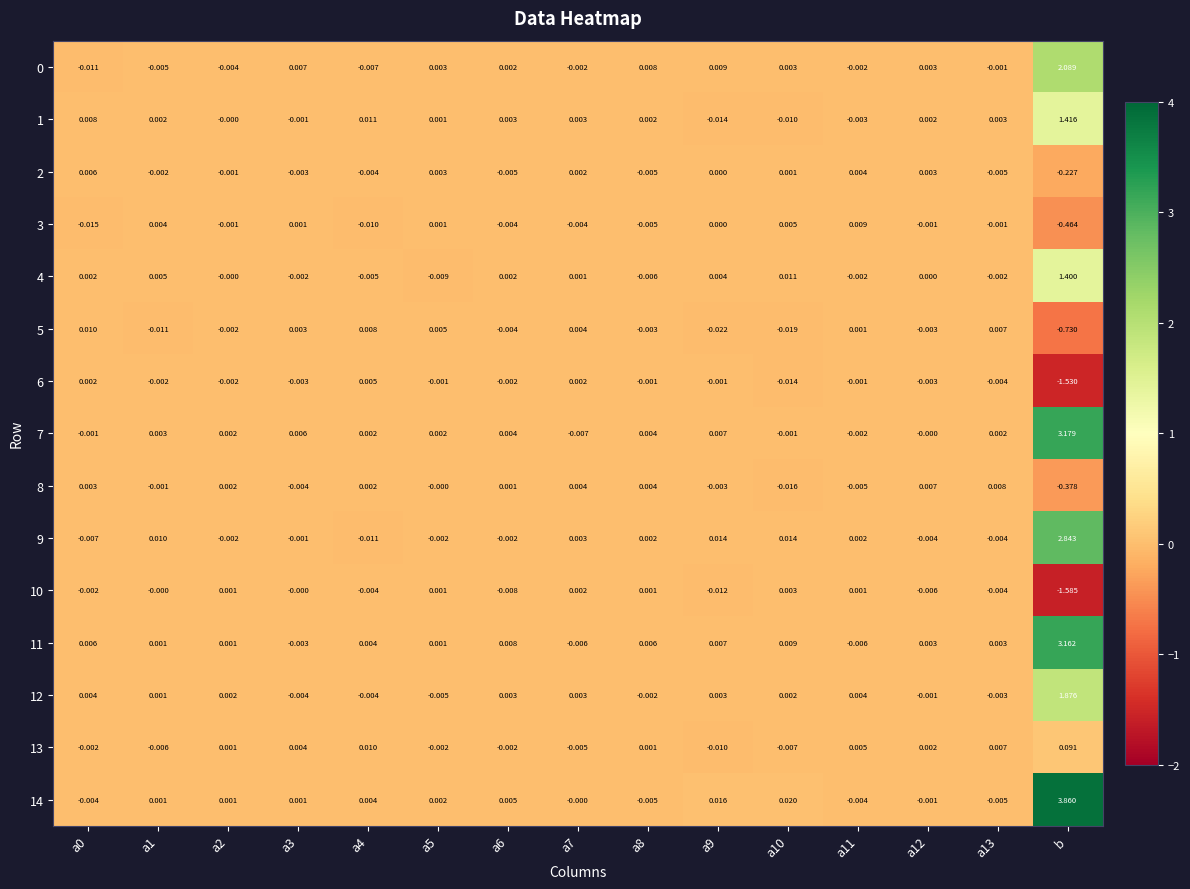

Which series has the largest range (max minus min)?

14